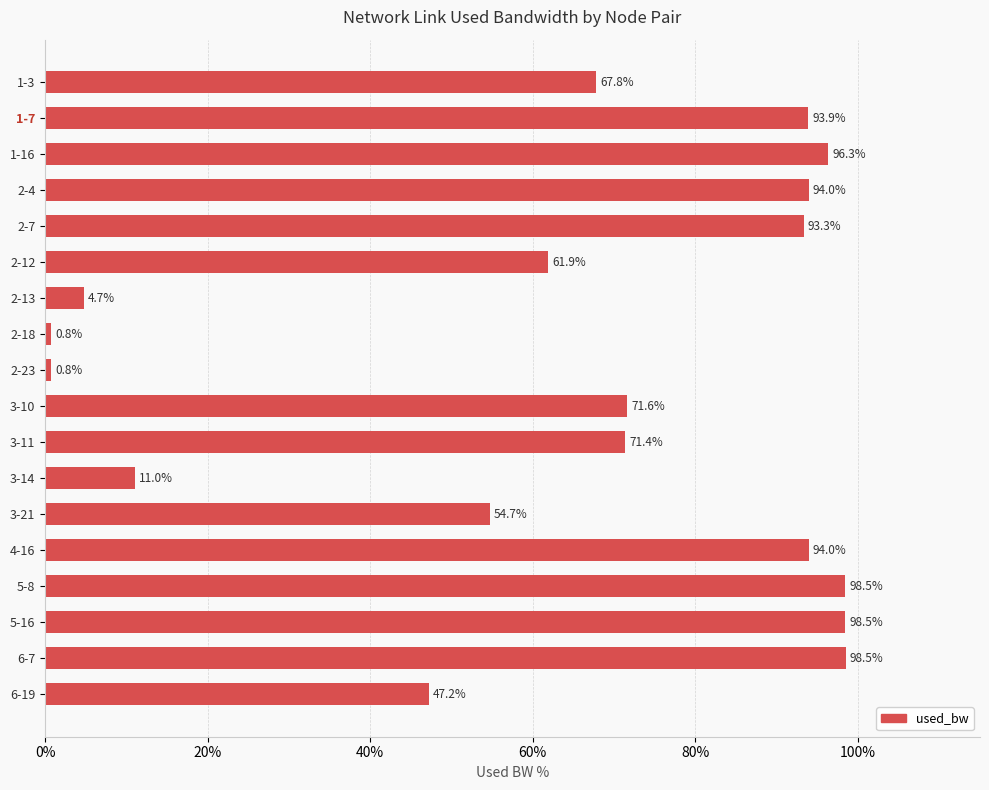

What is the smallest value displayed?

0.8